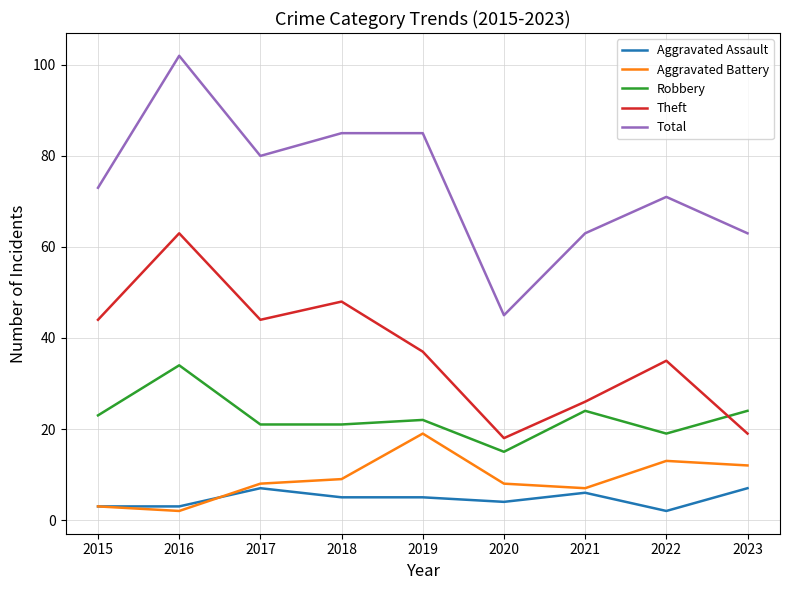

True or false: Aggravated Battery has a value of 13 at 2022.

True